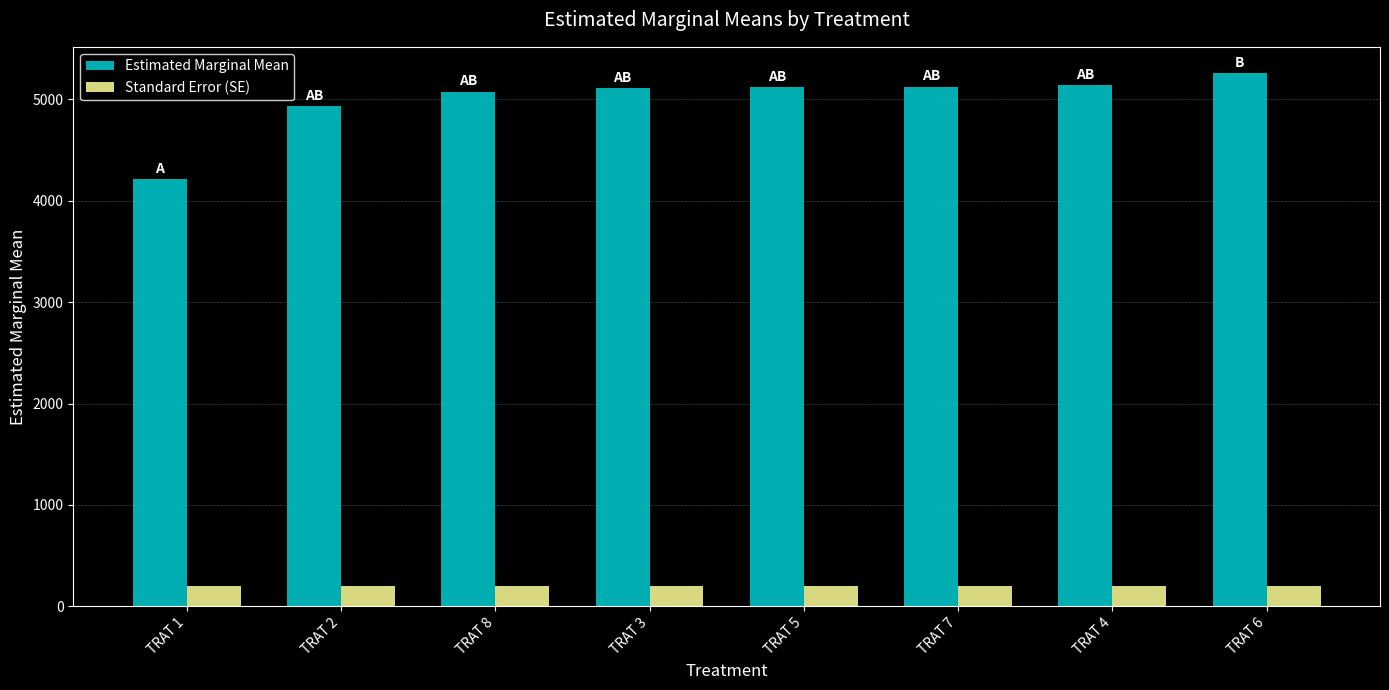

At which label is Estimated Marginal Mean closest to 4737?

TRAT 2